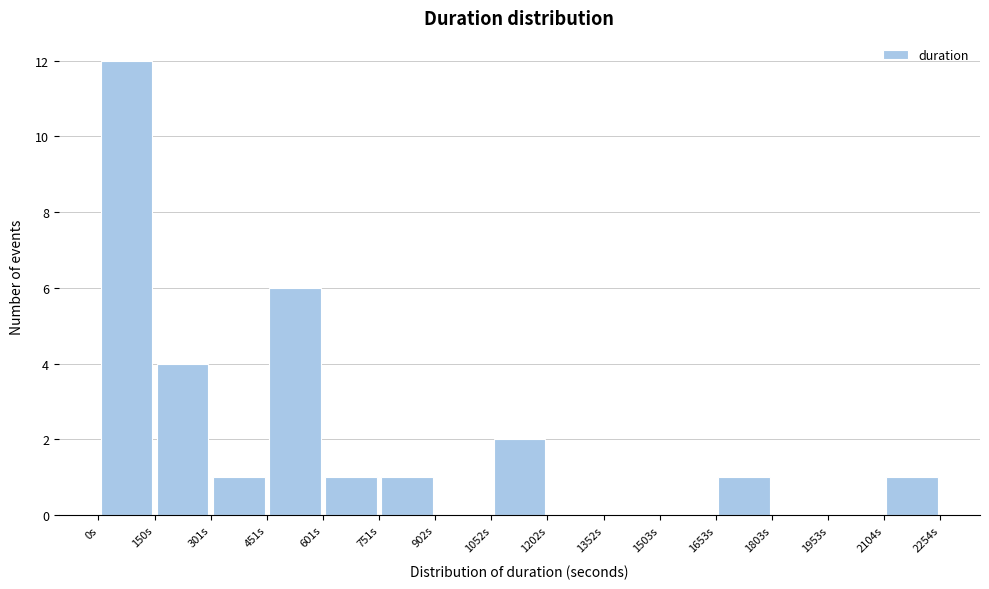

Which range on the x-axis has the tallest bar?

0 to 160